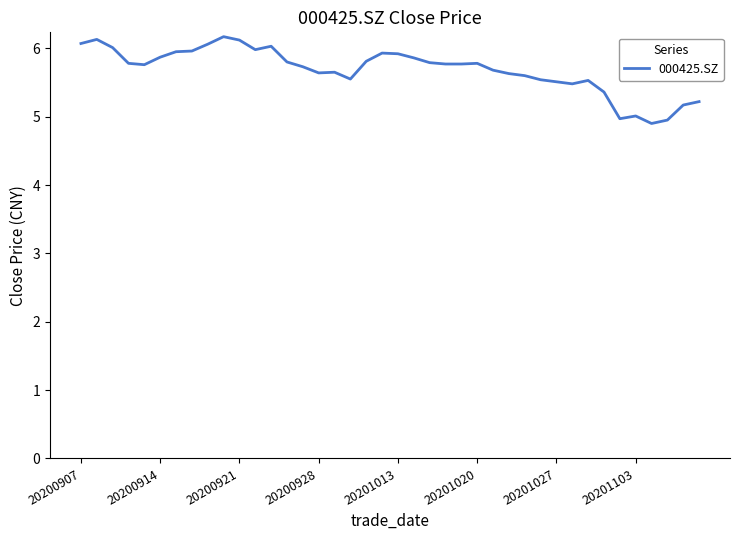

How many lines are shown in the chart?

1